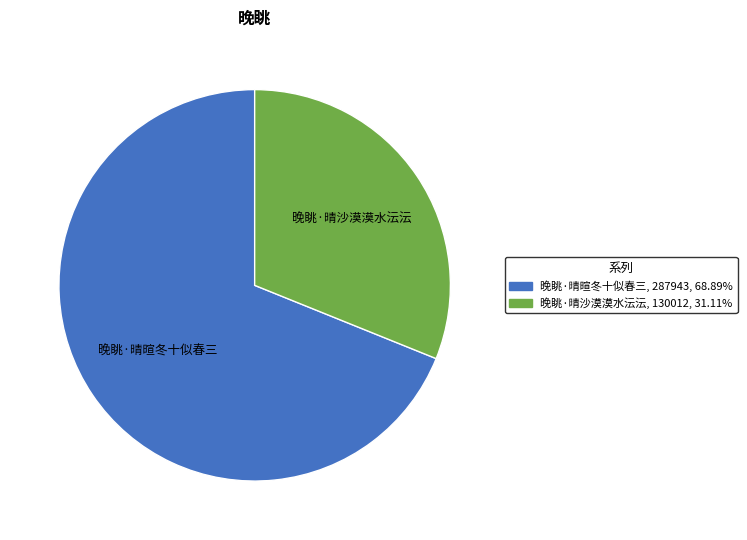

Is 晚眺·晴沙漠漠水沄沄 the majority of the pie?

No